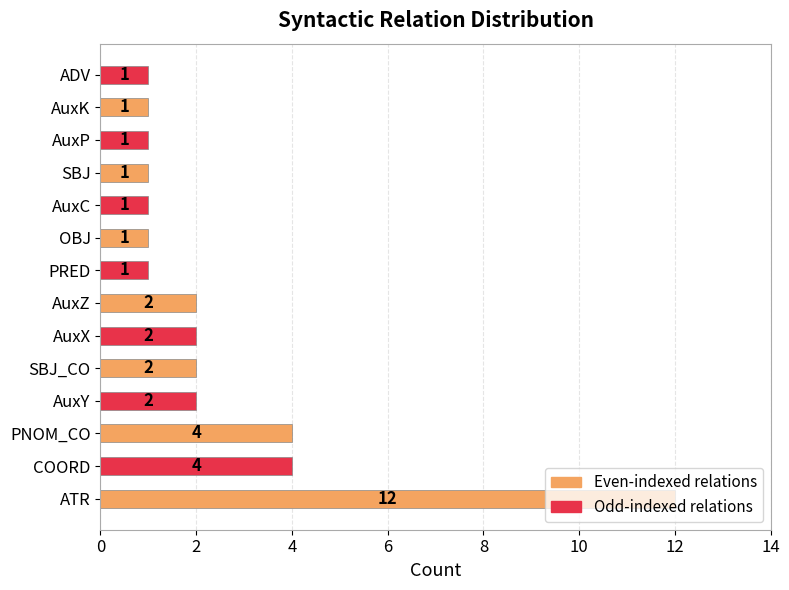

What is the difference between the second highest and minimum values?

3